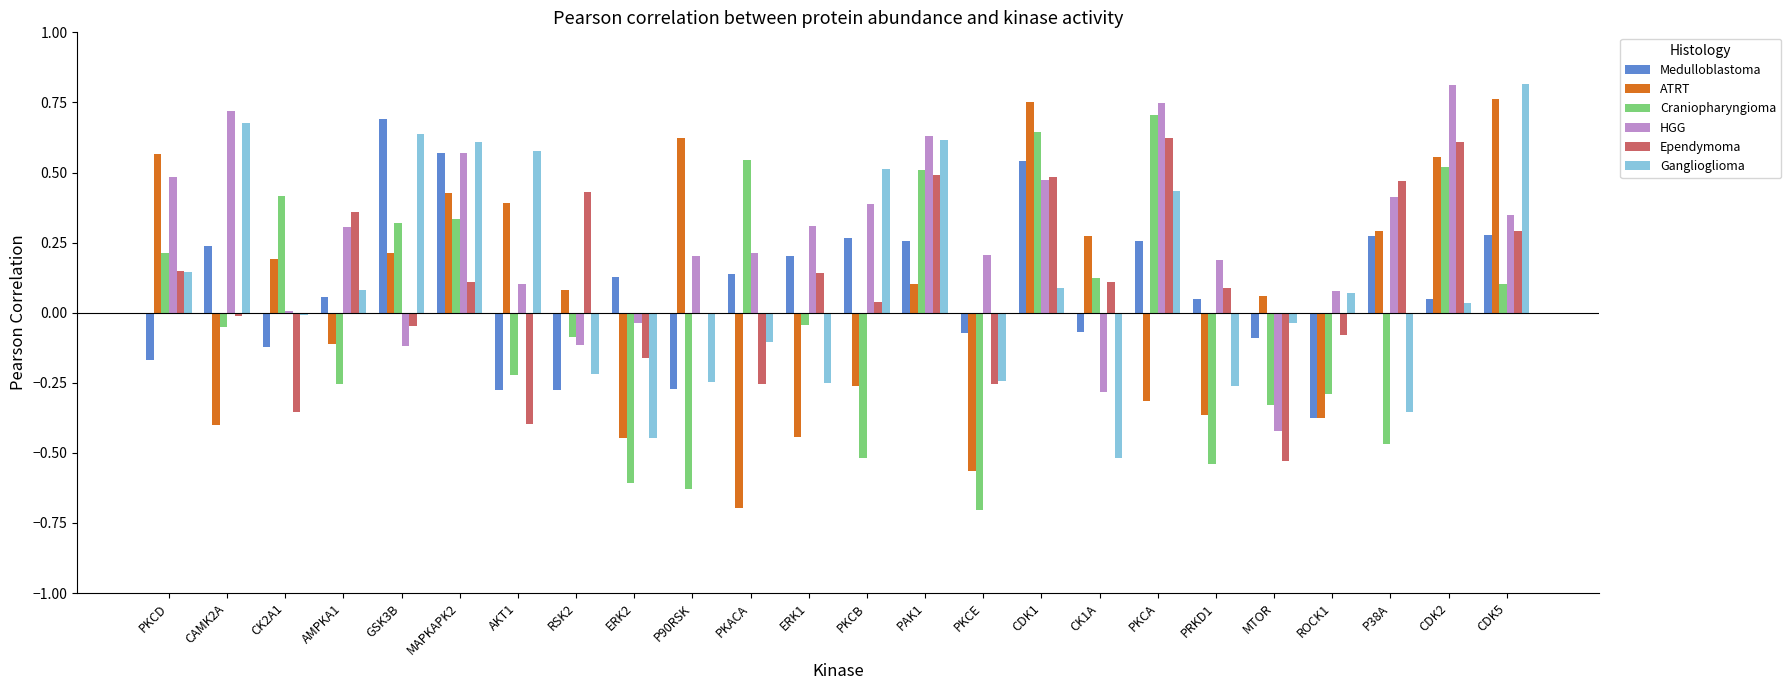

What is the sum of all Ganglioglioma values?

2.6